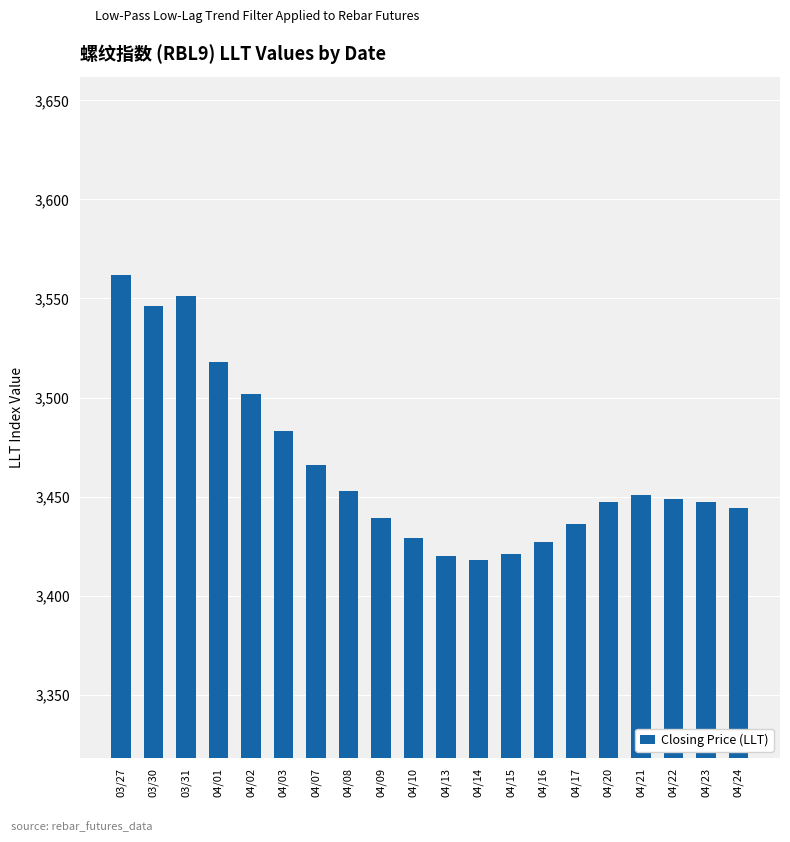

How many bars are there in total?

20